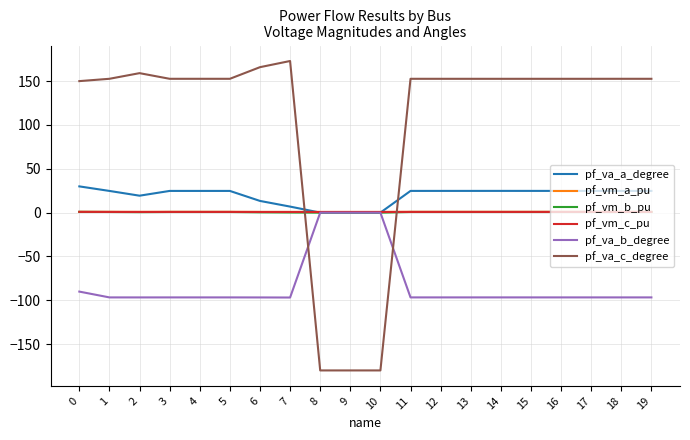

What is the minimum value shown in the chart?

-180.0